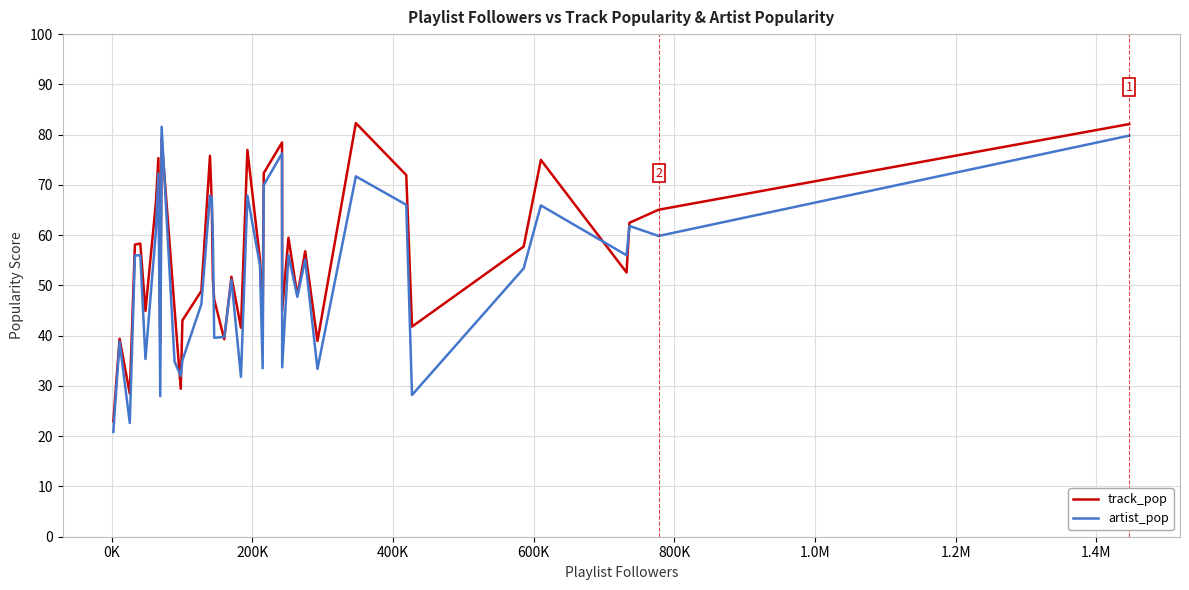

What are all the series names shown in the legend?

track_pop, artist_pop